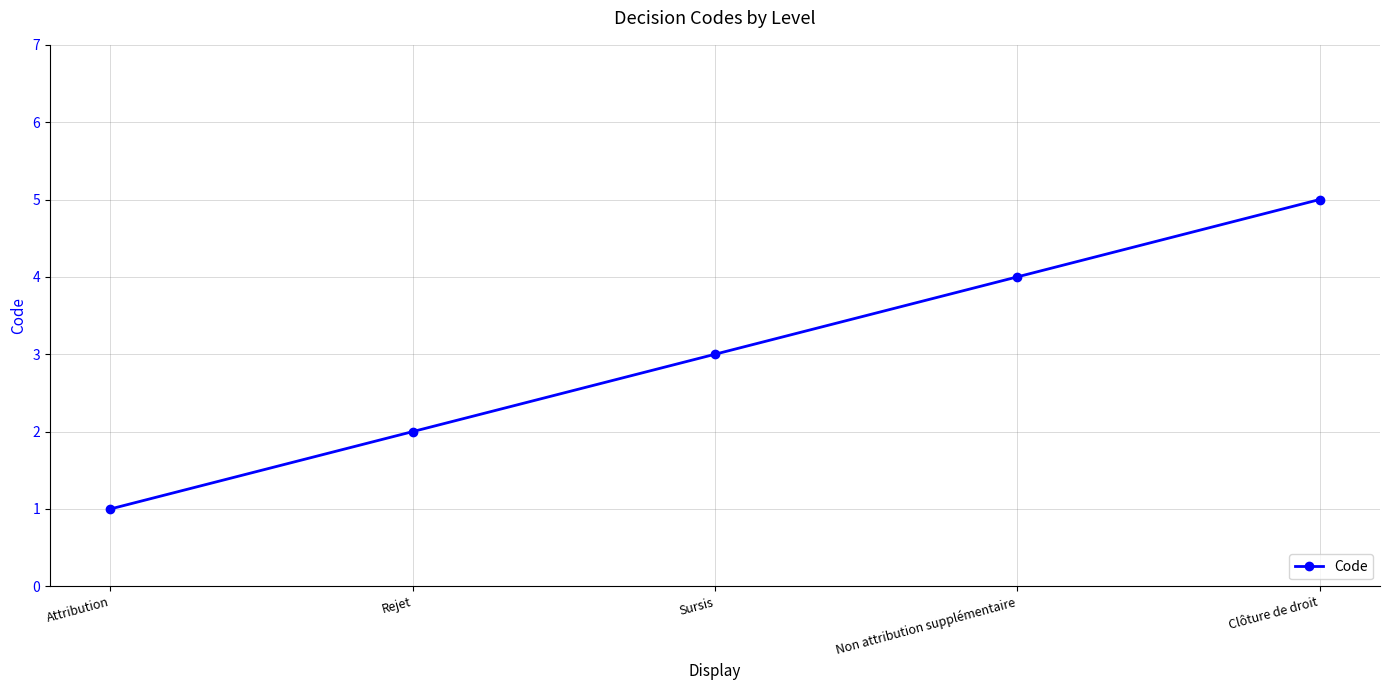

True or false: the data has more than 2 interior local peaks.

False